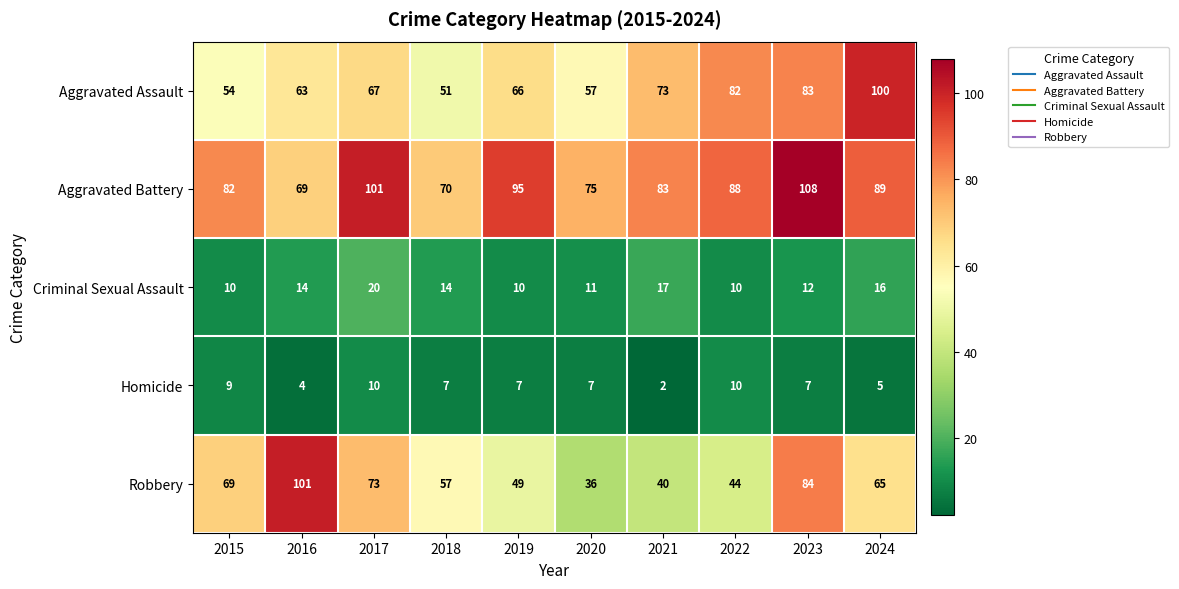

What is the sum of all Homicide values?

68